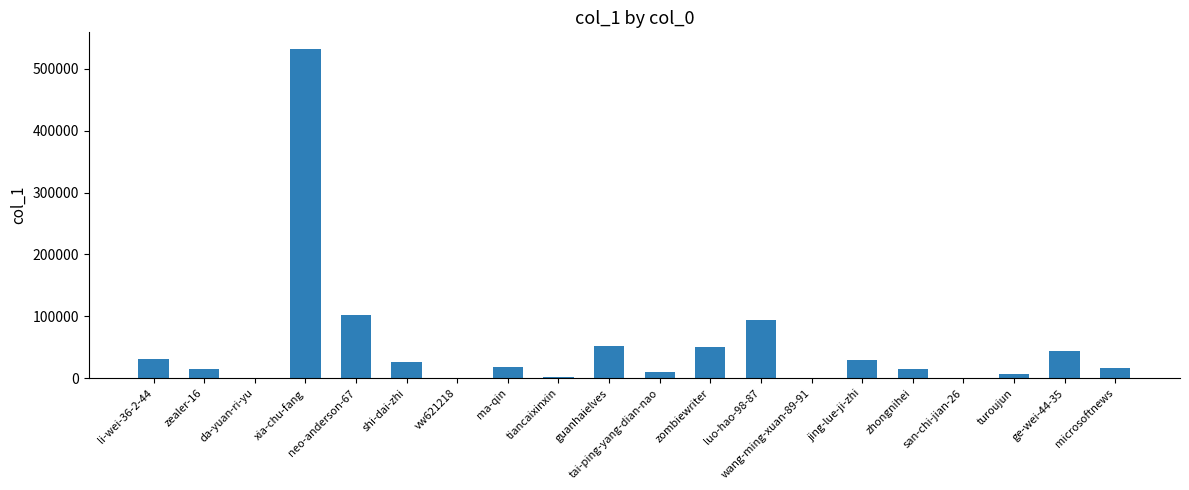

How many data points does each series have?

20